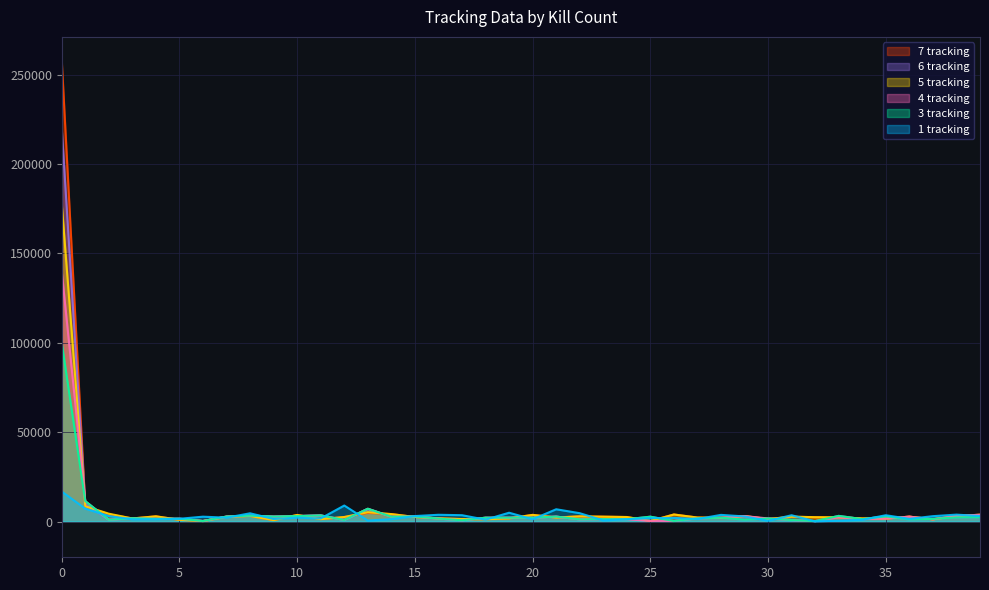

Count the number of data series in this chart.

6